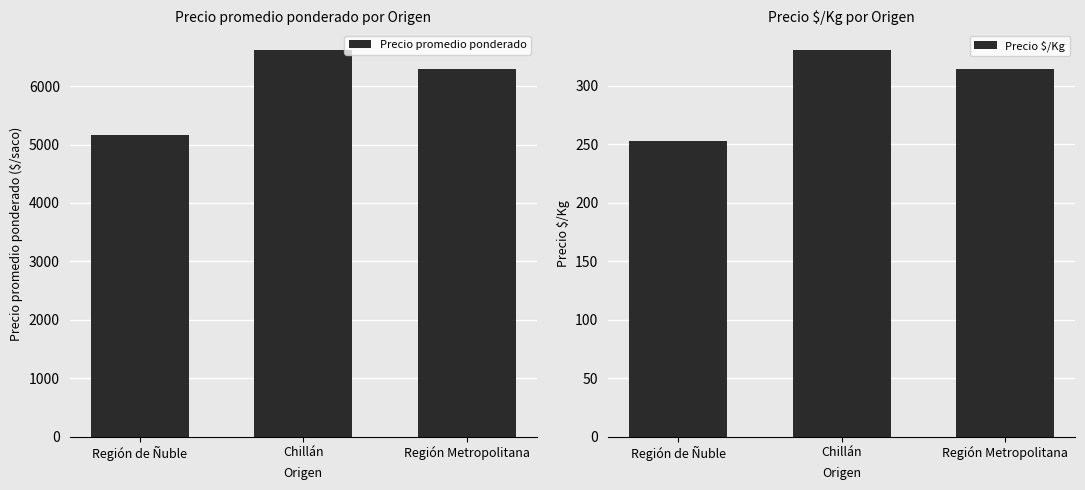

What is the sum of all Precio $/Kg values?

898